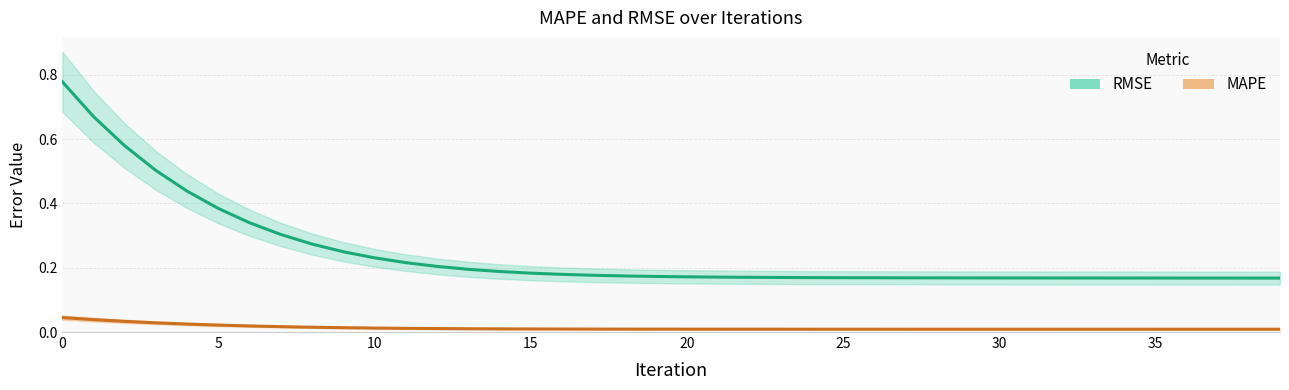

Reading right to left, transcribe all the data shown in this chart.

MAPE: 0.0	0.0	0.0	0.0	0.0	0.0	0.0	0.0	0.0	0.0	0.0	0.0	0.0	0.0	0.0	0.0	0.0	0.0	0.0	0.0	0.0	0.0	0.0	0.0	0.0	0.0	0.0	0.0	0.0	0.0	0.0	0.0	0.0	0.0	0.0	0.0	0.0	0.0	0.0	0.0
RMSE: 0.2	0.2	0.2	0.2	0.2	0.2	0.2	0.2	0.2	0.2	0.2	0.2	0.2	0.2	0.2	0.2	0.2	0.2	0.2	0.2	0.2	0.2	0.2	0.2	0.2	0.2	0.2	0.2	0.2	0.2	0.2	0.3	0.3	0.3	0.4	0.4	0.5	0.6	0.7	0.8